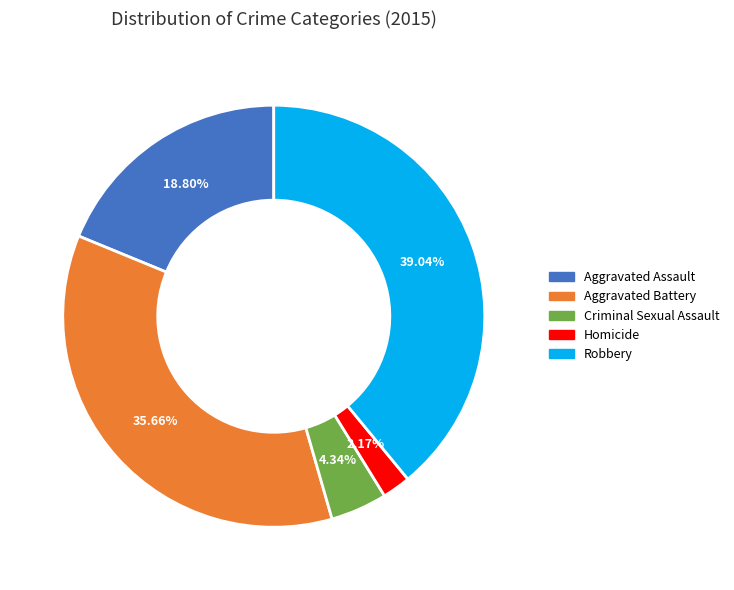

How many slices are in this pie chart?

5